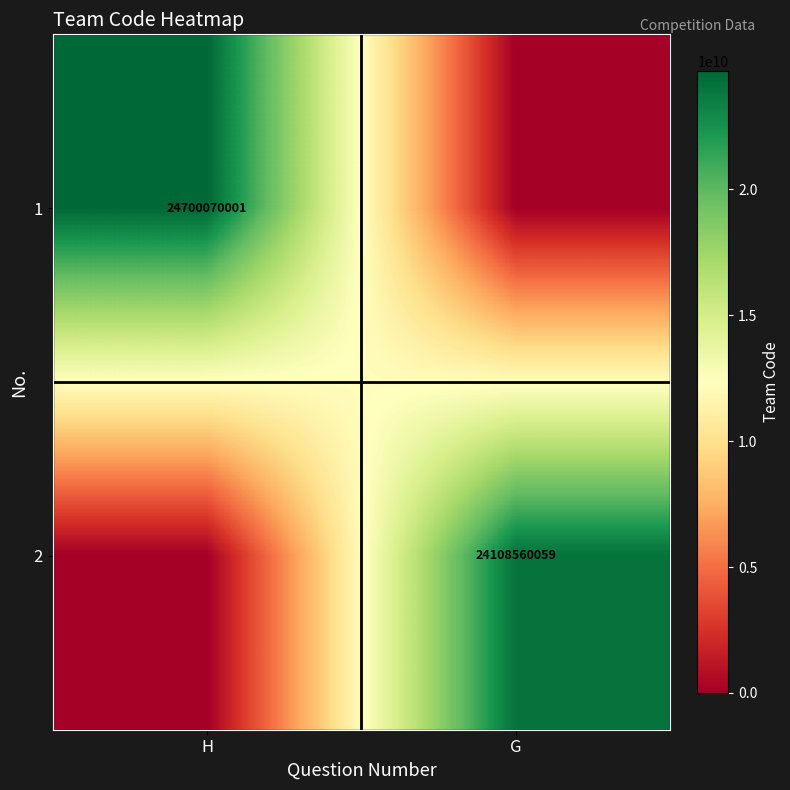

The 1 series shows 14668496864 at H. True or false?

False